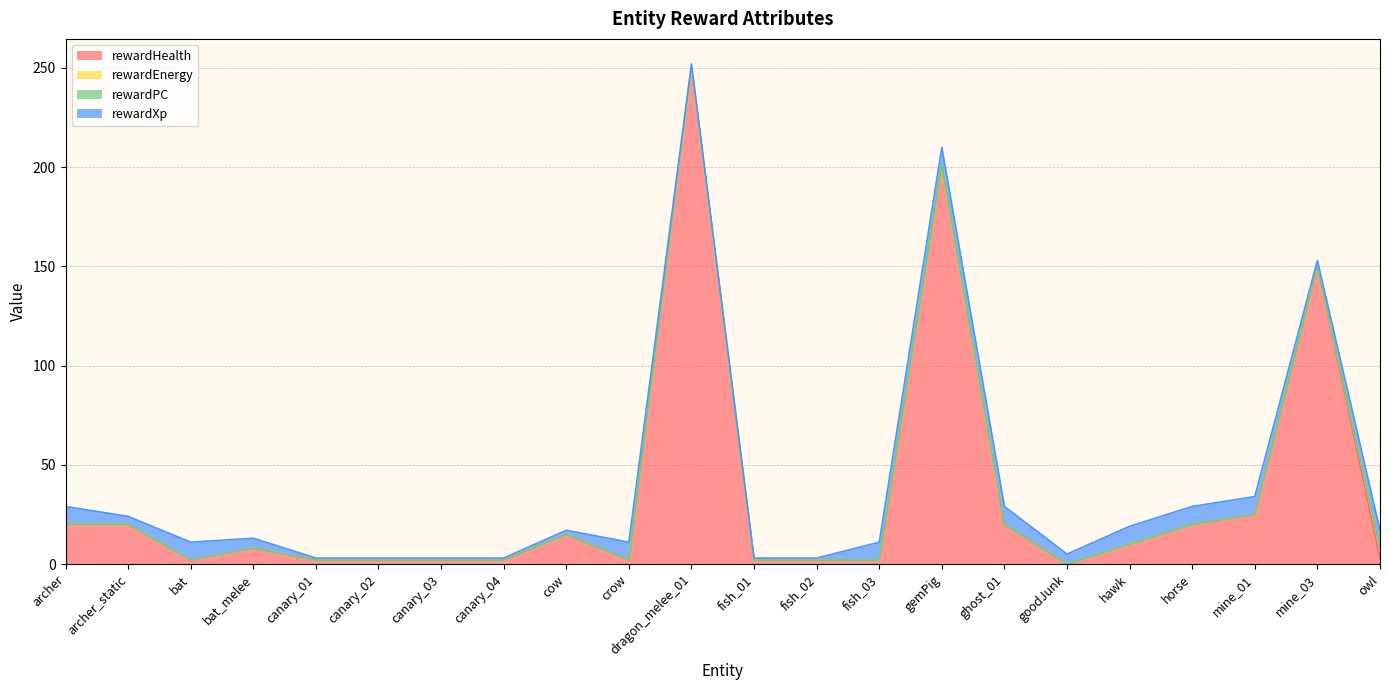

List the series in order of their peak value, highest first.

rewardHealth, rewardXp, rewardEnergy, rewardPC